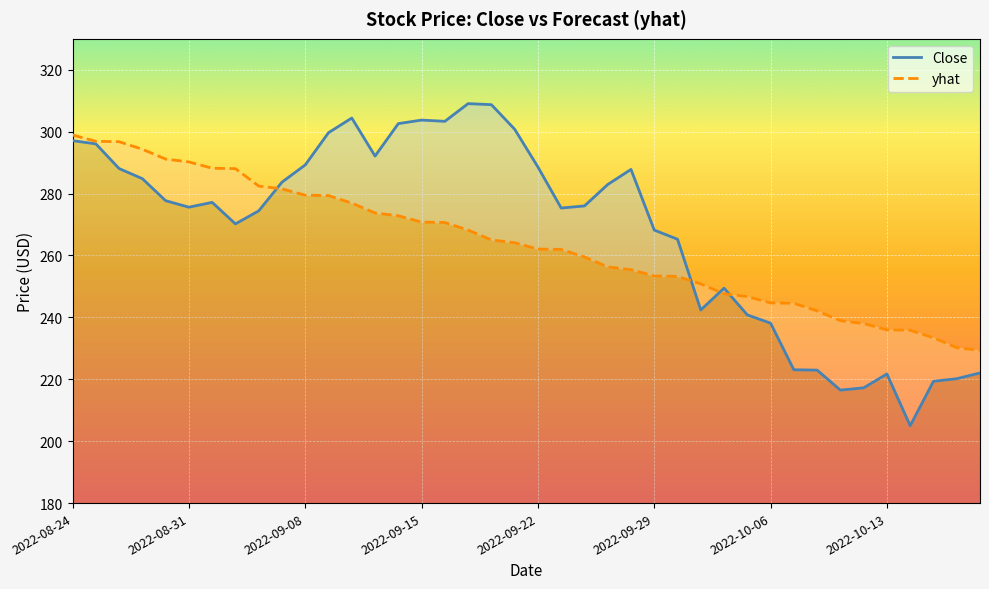

How many times do yhat and Close cross each other?

4